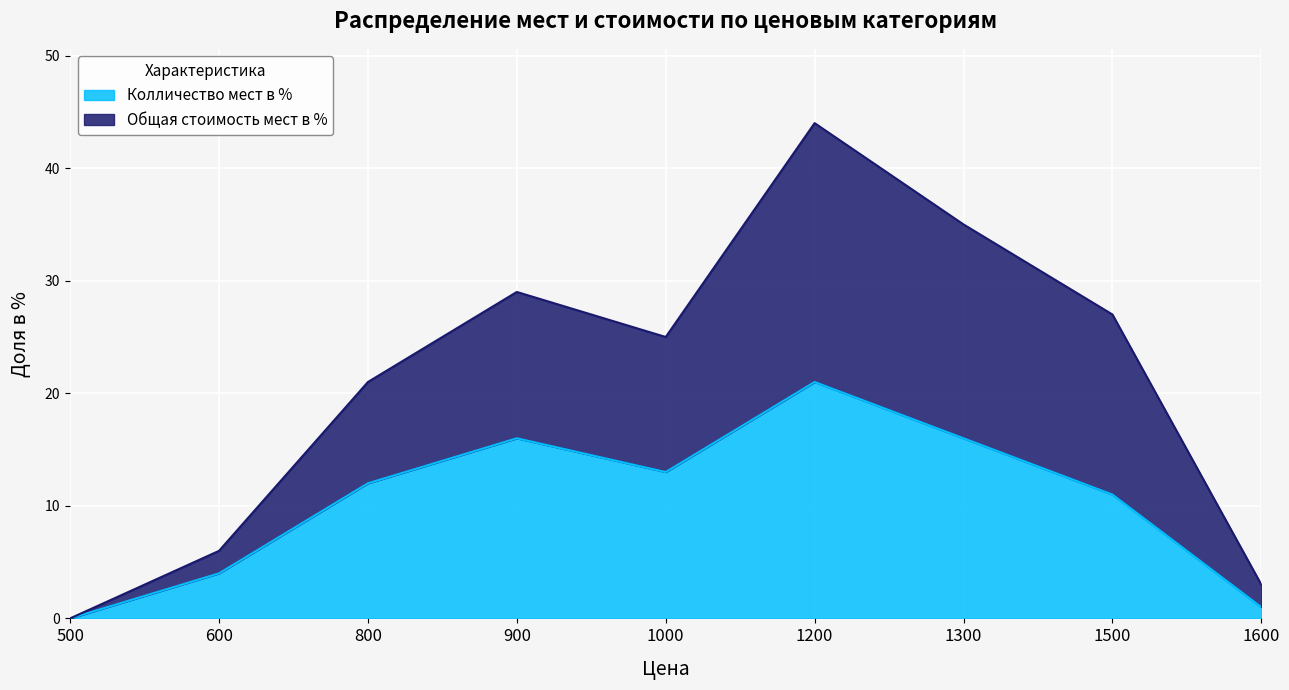

At which label does Колличество мест в % reach its peak?

1200